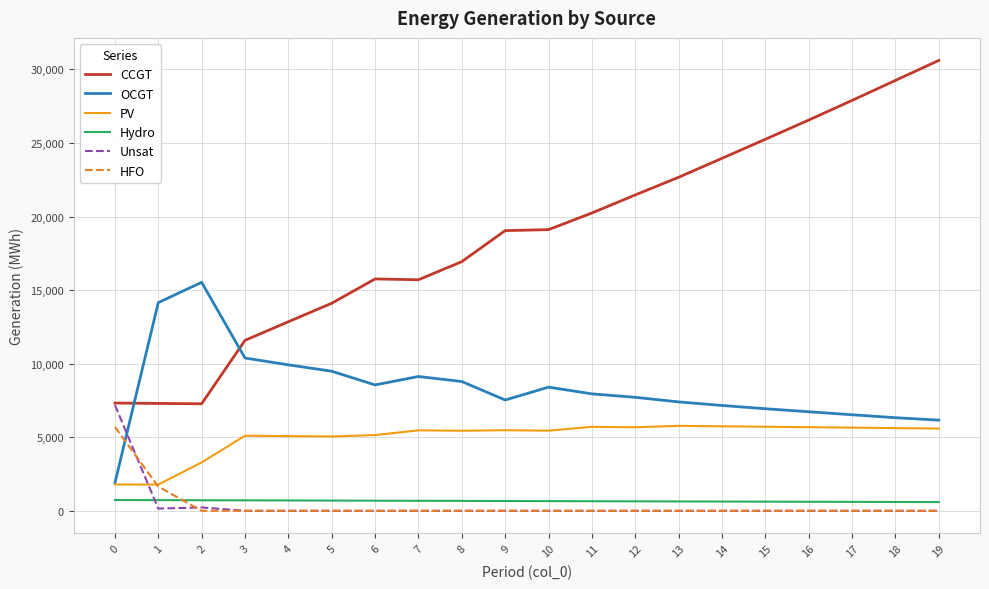

What are all the series names shown in the legend?

CCGT, OCGT, PV, Hydro, Unsat, HFO